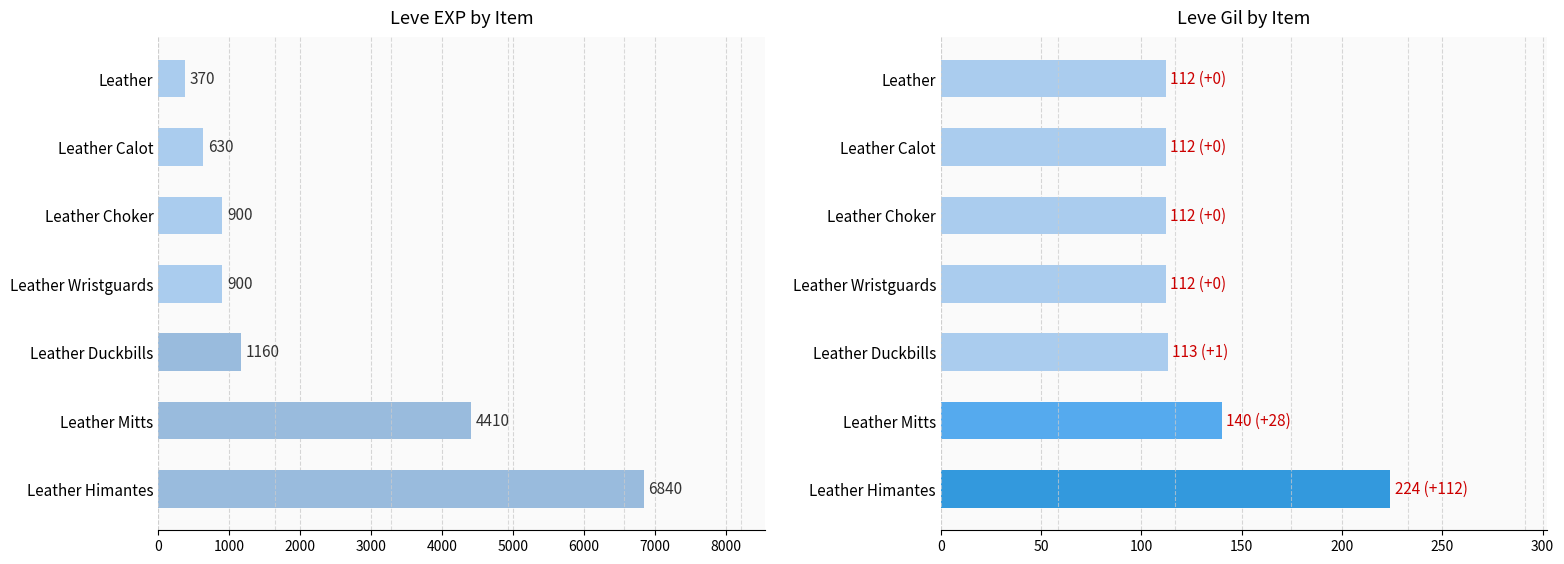

At how many categories does at least one series exceed 2913?

2